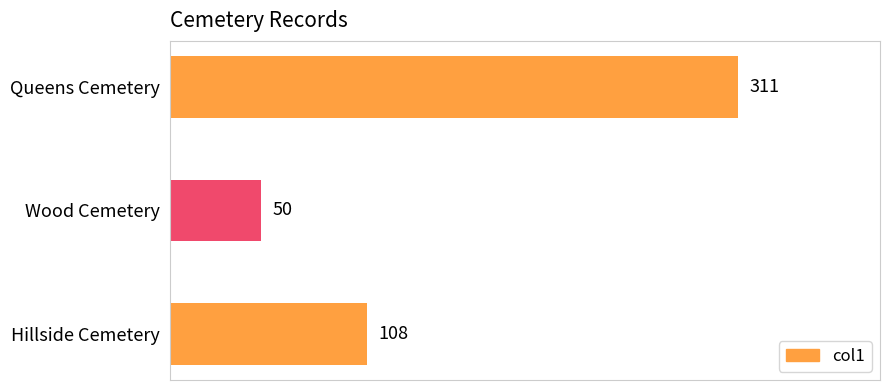

Rank the categories by value from lowest to highest.

Wood Cemetery, Hillside Cemetery, Queens Cemetery